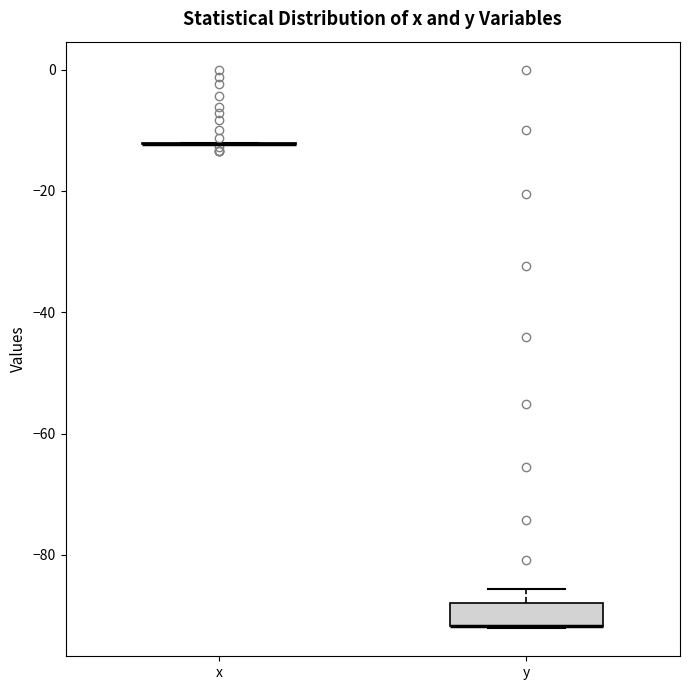

Reading left to right, read every box against the y-axis: the position of its median line, the range the box covers, and the ends of its whiskers. The values are not printed on the chart, so give them approximately, as read against the axis.

x: box collapsed to a line at -12, whiskers -12 to -12
y: median -92 (drawn on the box's lower edge), box -92 to -88, whiskers -92 to -86